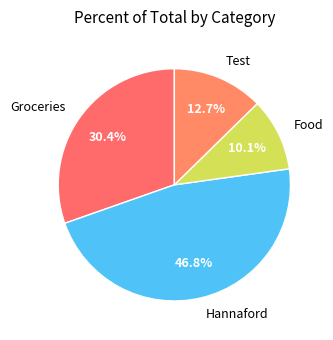

What is the largest slice in the pie chart?

Hannaford